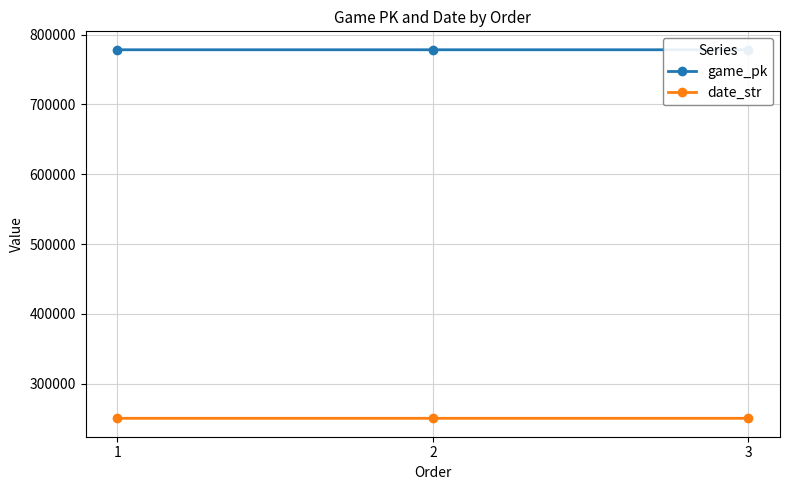

How many lines are shown in the chart?

2